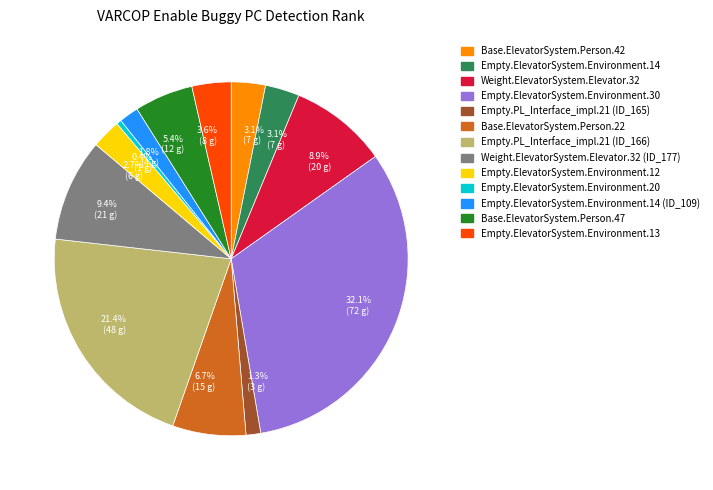

Is there any slice that represents more than half of the pie?

No